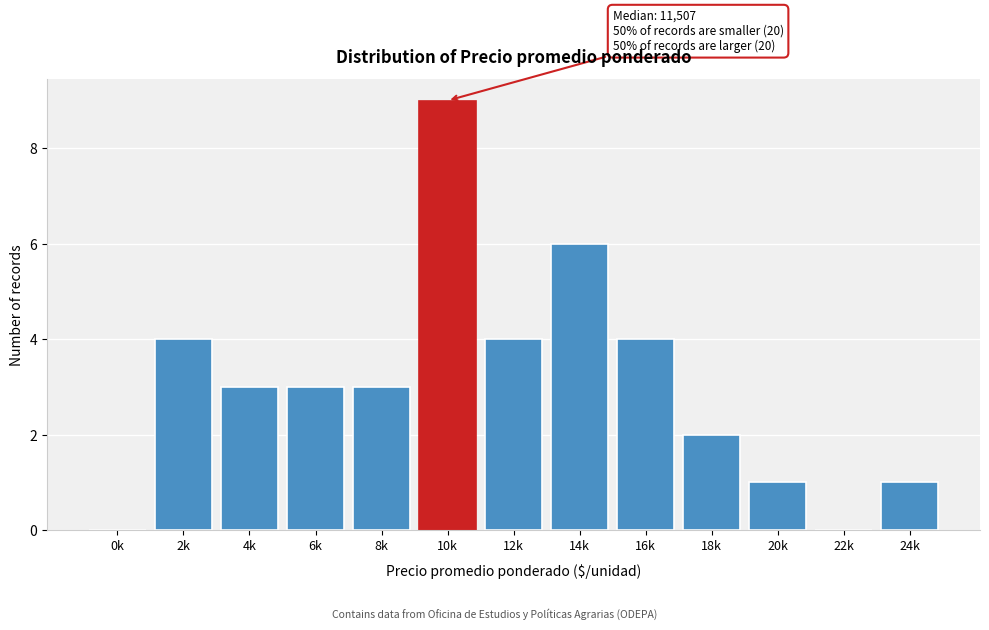

Reading left to right, transcribe all the data shown in this chart.

0k=0	2k=4	4k=3	6k=3	8k=3	10k=9	12k=4	14k=6	16k=4	18k=2	20k=1	22k=0	24k=1